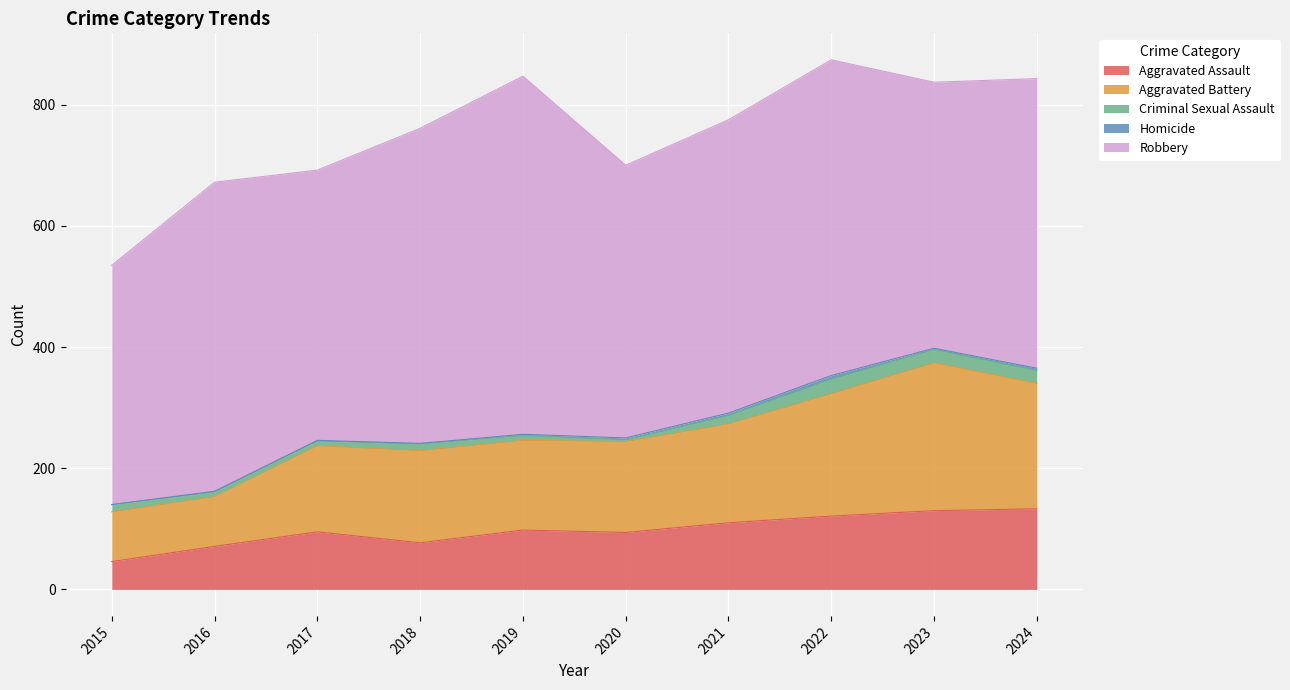

In Robbery, how many points are lower than both neighbors (excluding endpoints)?

3